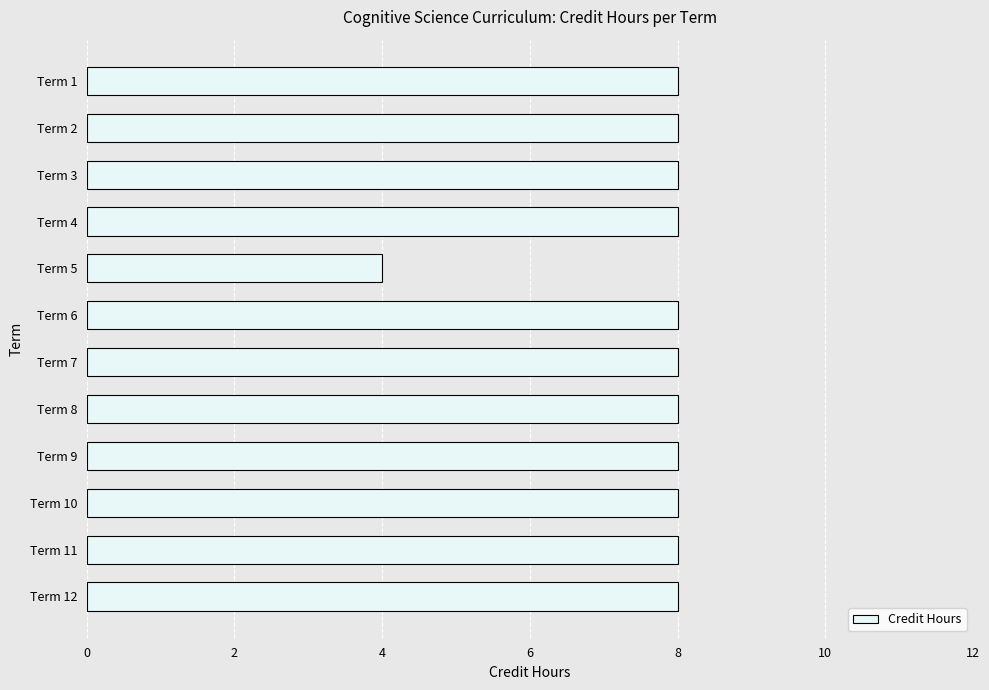

Count the values in the range 8 to 9.

11